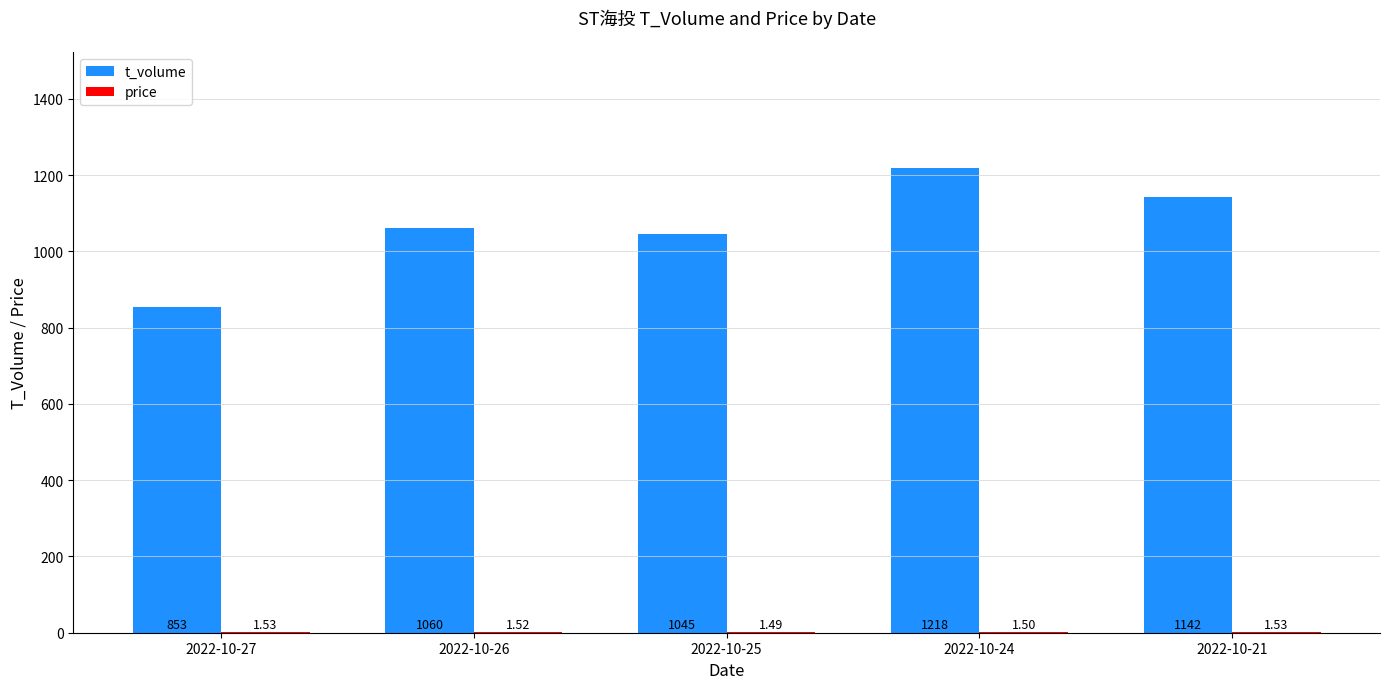

Which series changed the most between 2022-10-26 and 2022-10-24?

t_volume